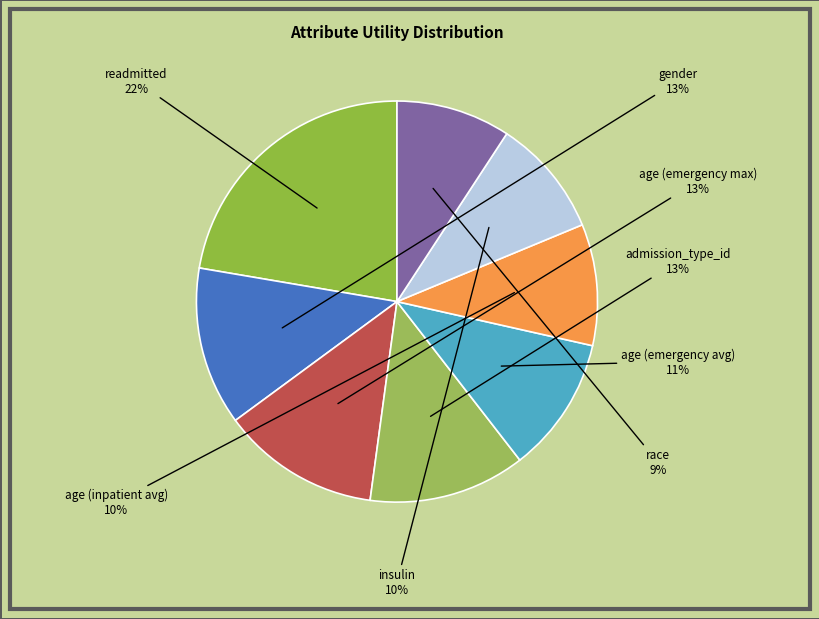

Is the sum of admission_type_id and readmitted greater than half?

No